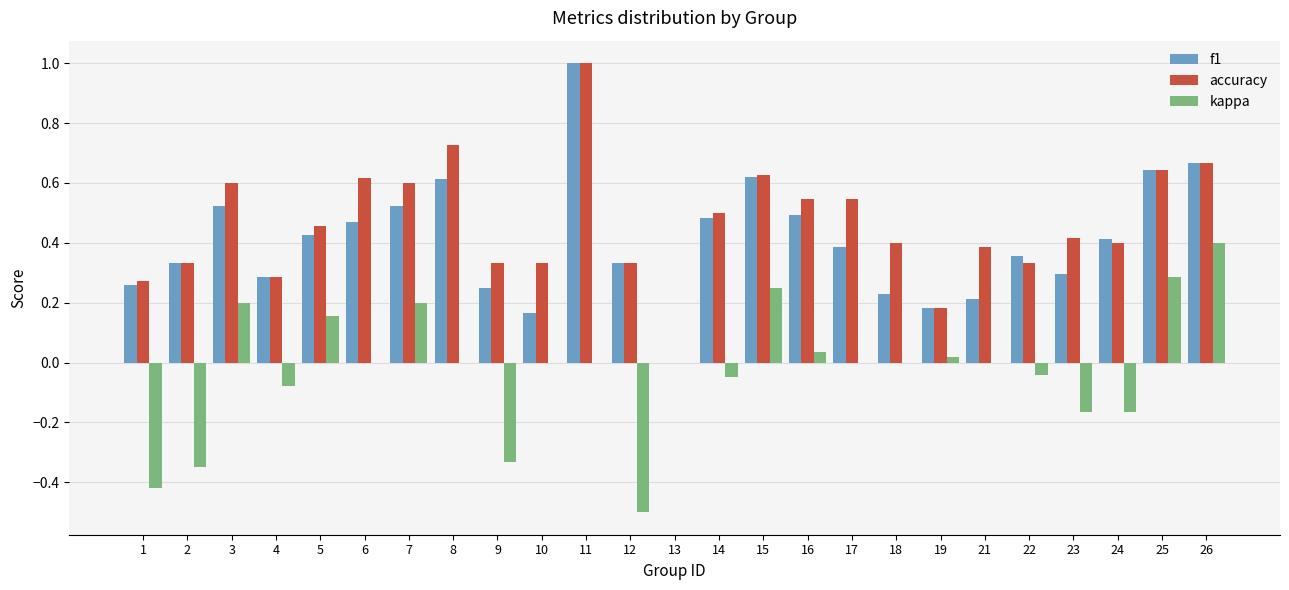

How many categories are shown in the chart?

25